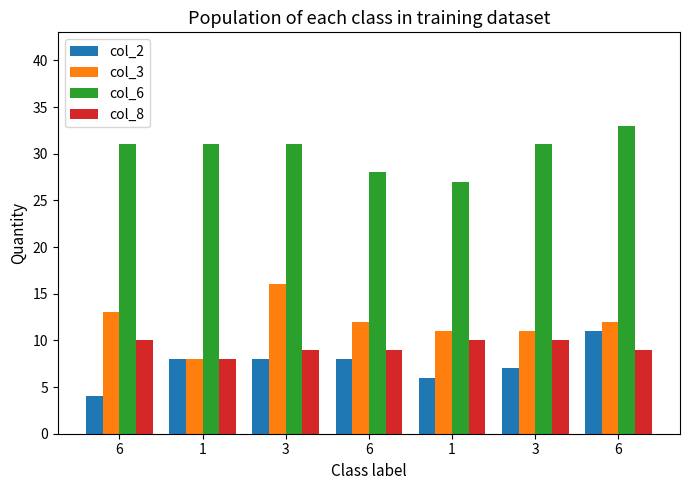

What is the spread (max minus min) of values at 1?

23